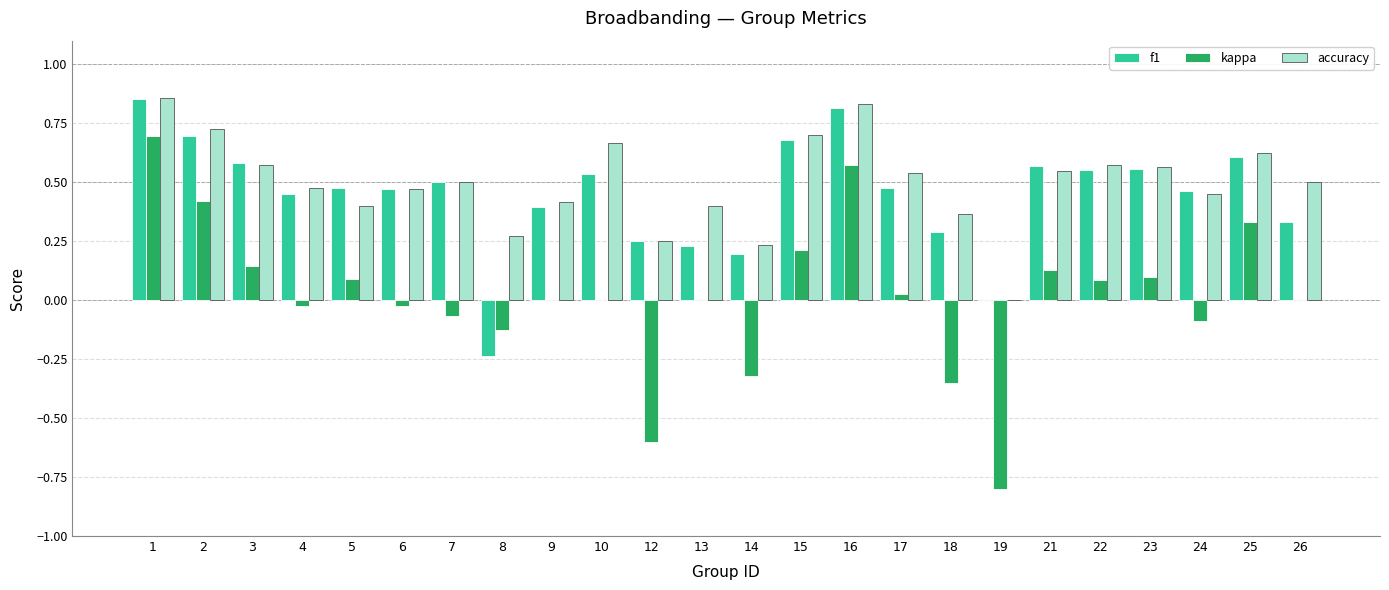

True or false: f1 has a value of 0.2 at 14.

True